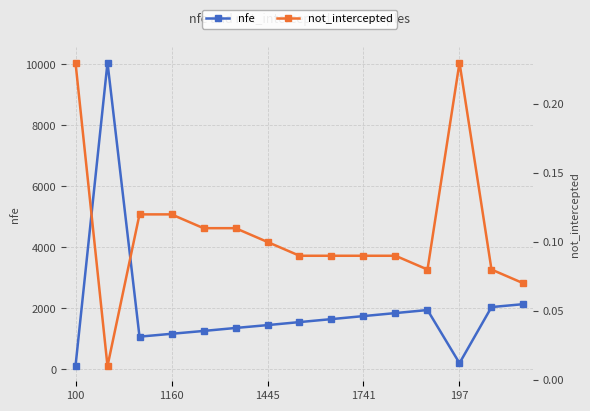

What is the spread (max minus min) of values at 5?

1350.9